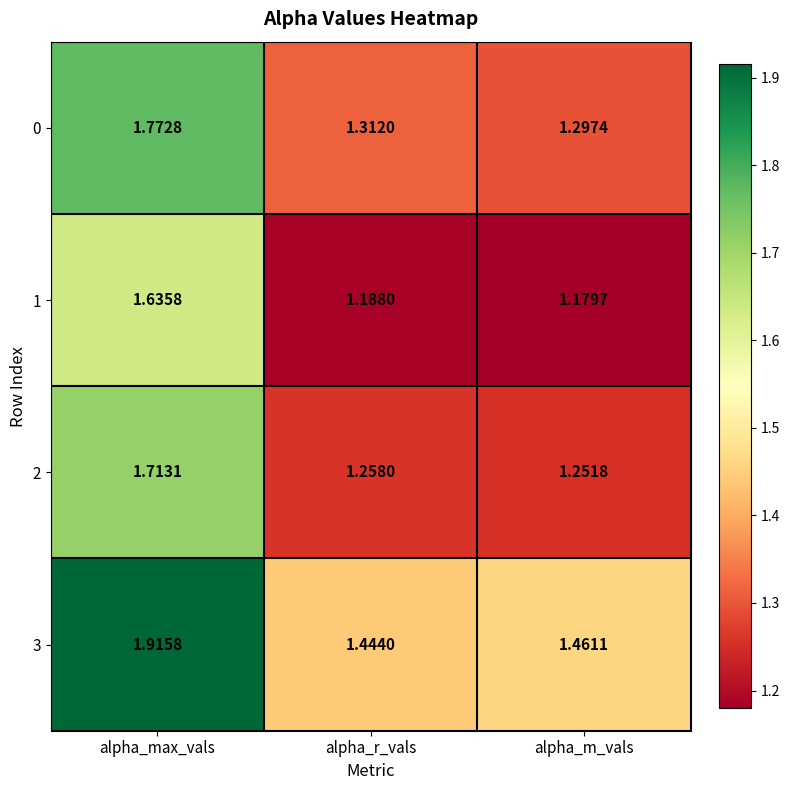

At which label does 0 reach its minimum?

alpha_m_vals